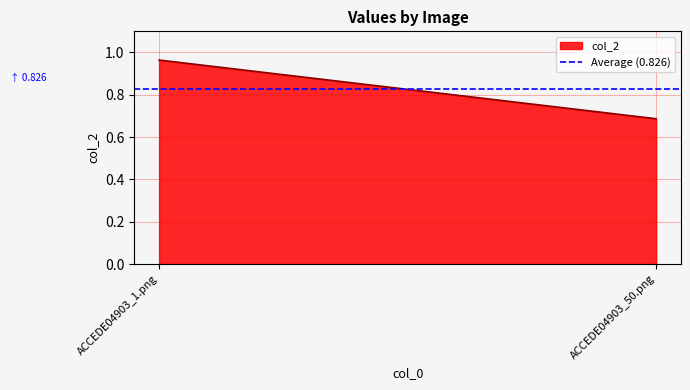

List the labels in order of value, smallest first.

ACCEDE04903_50.png, ACCEDE04903_1.png